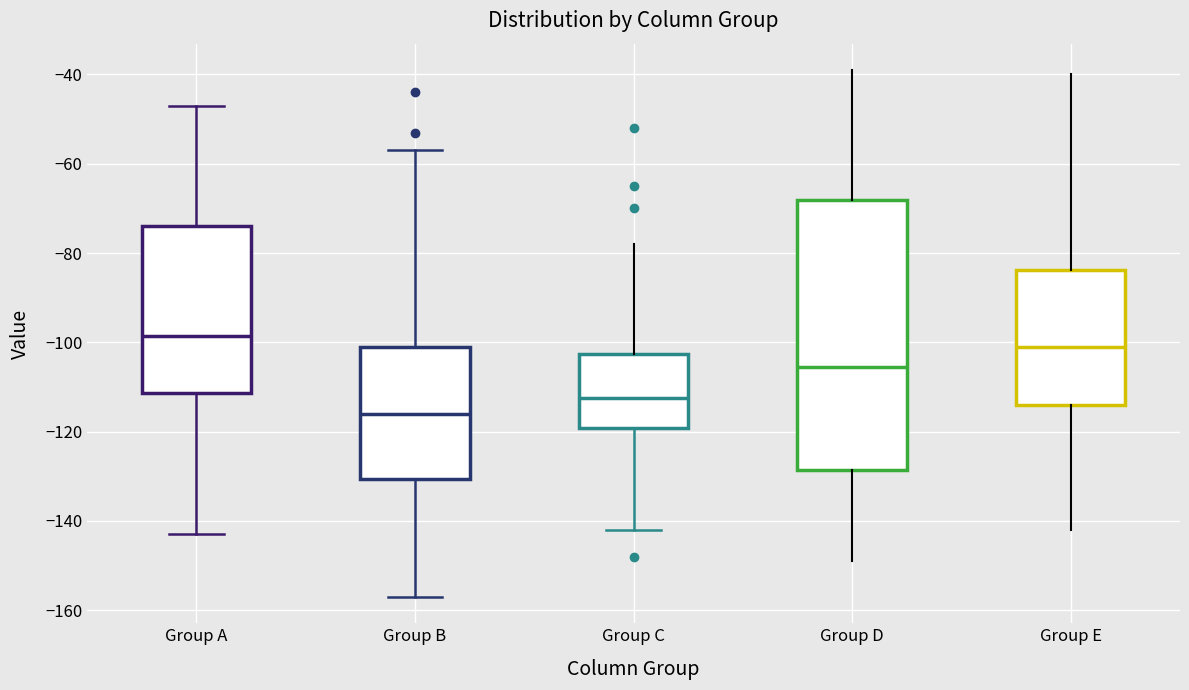

Reading left to right, transcribe this box plot: for each box, give where its median line is, the range the box spans, and where its two whiskers end, as read against the y-axis. The values are not printed on the chart, so give them approximately, as read against the axis.

Group A: median -98, box -112 to -74, whiskers -142 to -46
Group B: median -116, box -130 to -100, whiskers -156 to -56
Group C: median -112, box -120 to -102, whiskers -142 to -78
Group D: median -106, box -128 to -68, whiskers -148 to -38
Group E: median -100, box -114 to -84, whiskers -142 to -40